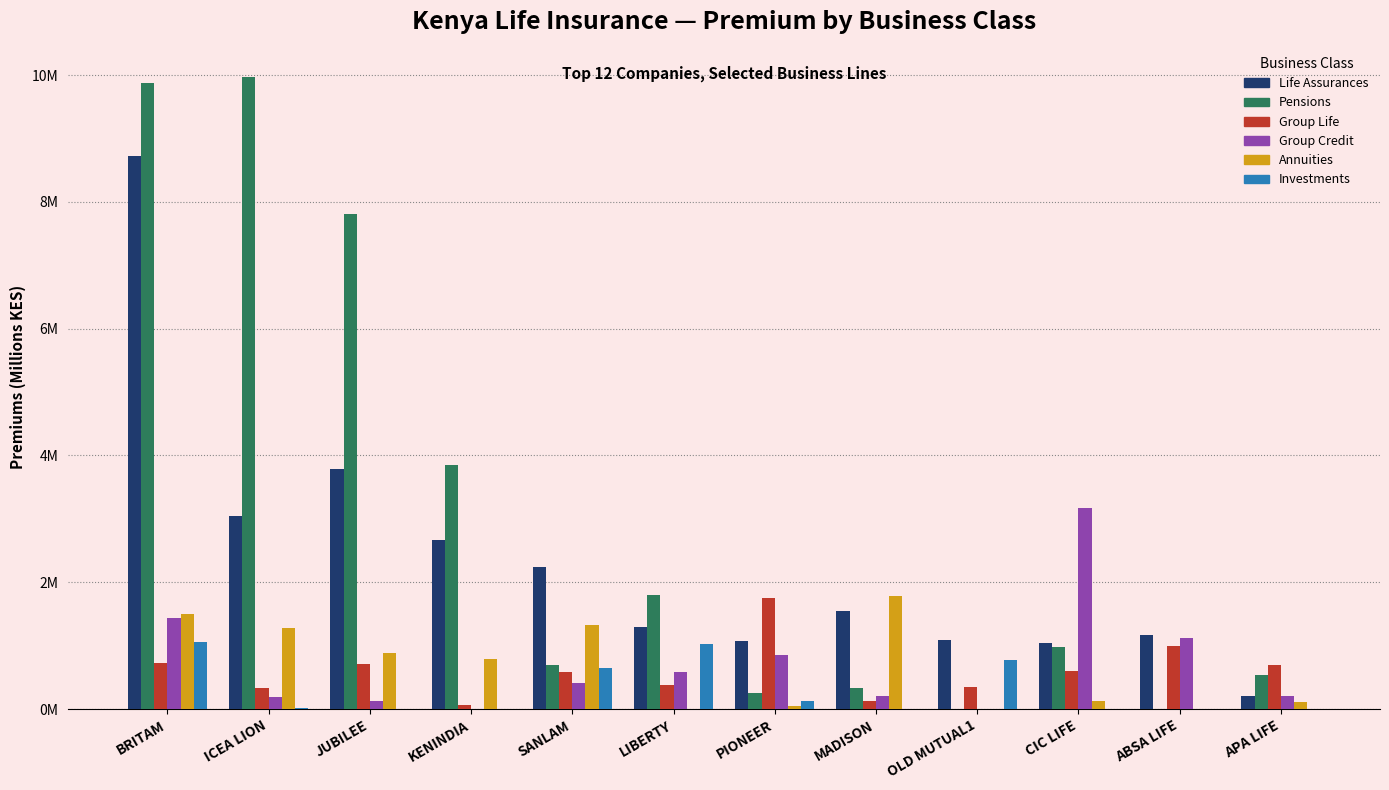

What is the label of the 4th bar from the right?

OLD MUTUAL1